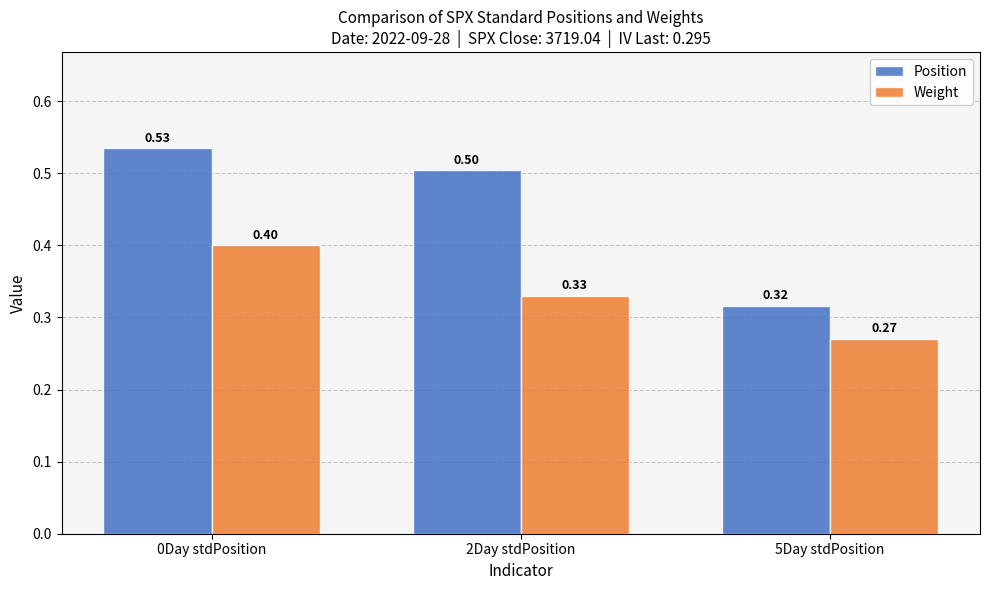

The value of Position at 2Day stdPosition is 0.2. True or false?

False